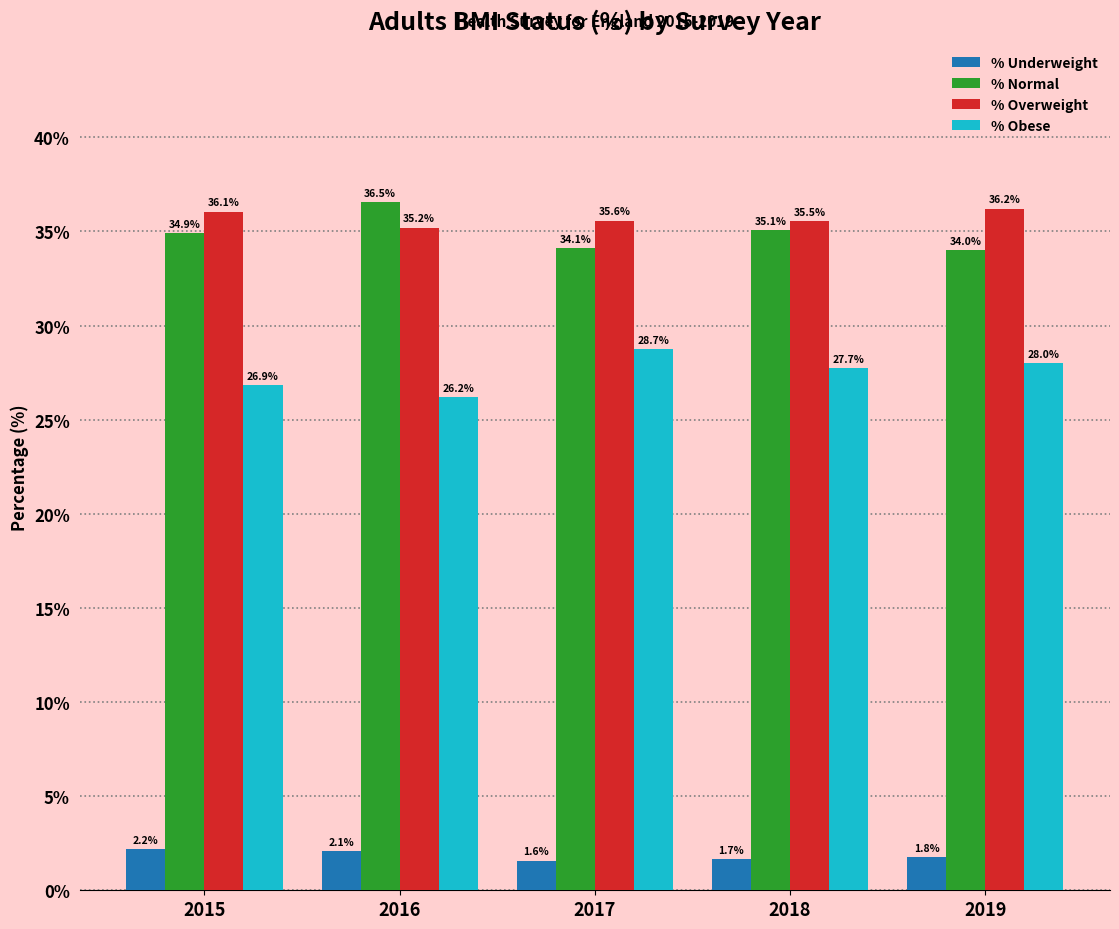

Reading right to left, transcribe all the data shown in this chart.

% Underweight: 1.8	1.7	1.6	2.1	2.2
% Normal: 34.0	35.1	34.1	36.5	34.9
% Overweight: 36.2	35.5	35.6	35.2	36.1
% Obese: 28.0	27.7	28.7	26.2	26.9